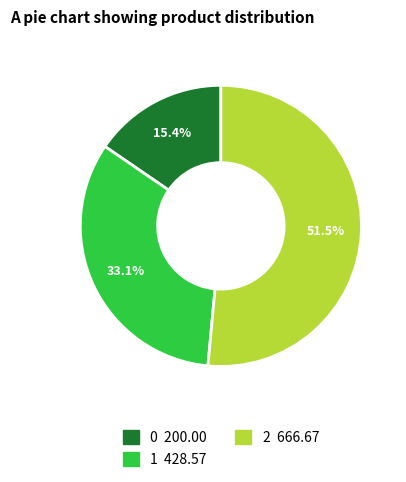

The 1 slice represents 33% of the pie. True or false?

True